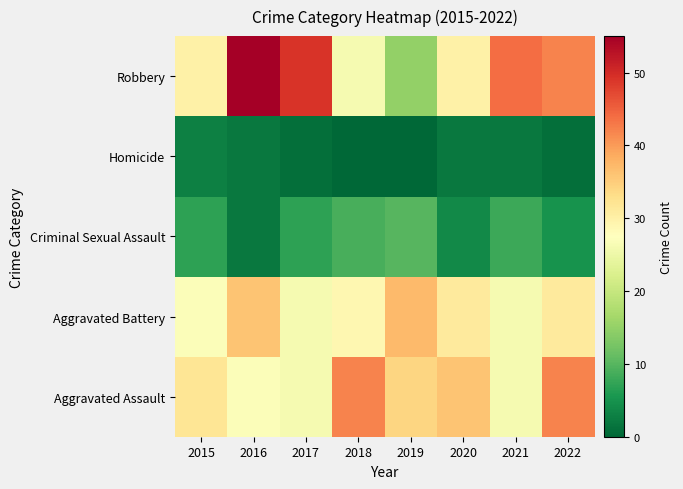

Reading left to right, list all the values displayed in this chart.

Aggravated Assault: 2015=32	2016=27	2017=26	2018=42	2019=34	2020=36	2021=26	2022=42
Aggravated Battery: 2015=27	2016=36	2017=26	2018=29	2019=37	2020=31	2021=26	2022=31
Criminal Sexual Assault: 2015=7	2016=2	2017=7	2018=9	2019=10	2020=4	2021=8	2022=5
Homicide: 2015=3	2016=2	2017=1	2018=0	2019=0	2020=2	2021=2	2022=1
Robbery: 2015=30	2016=55	2017=49	2018=26	2019=15	2020=30	2021=44	2022=42